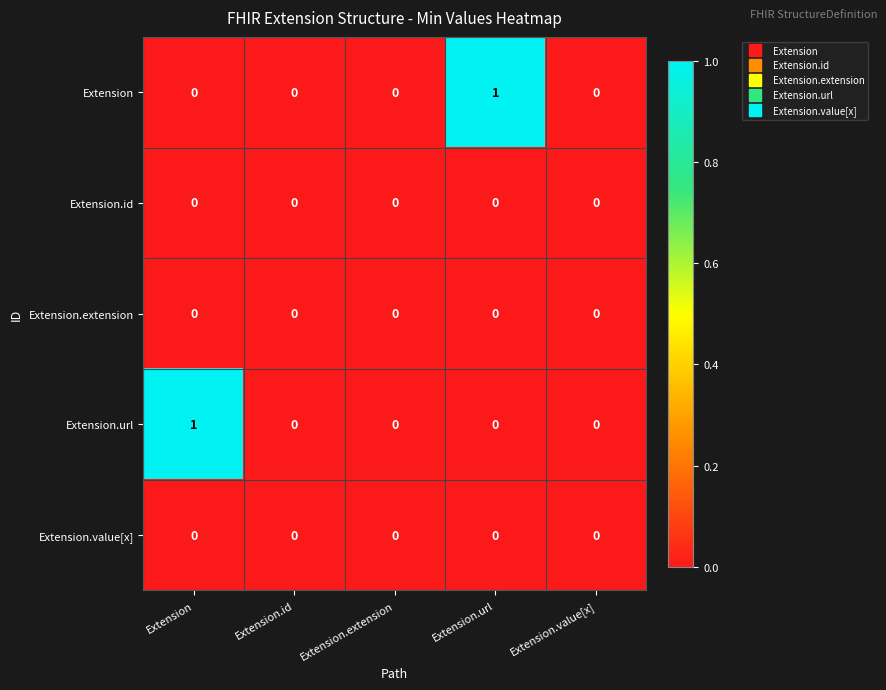

Between Extension.extension and Extension.url, which series saw the biggest shift?

Extension